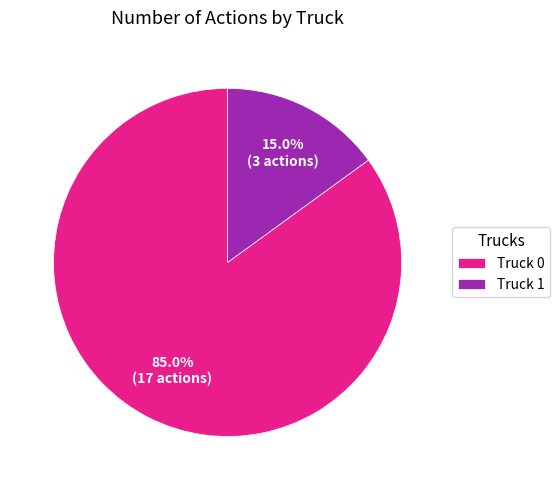

How many slices are in this pie chart?

2